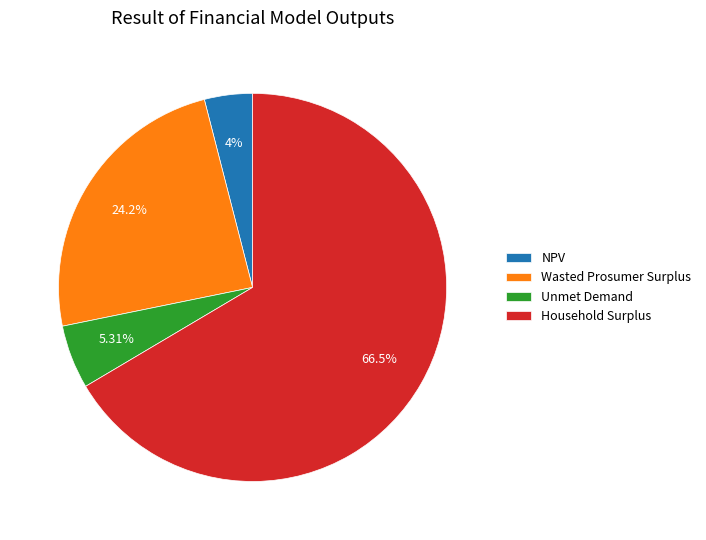

What percentage is the Unmet Demand slice, to the nearest percent?

5%